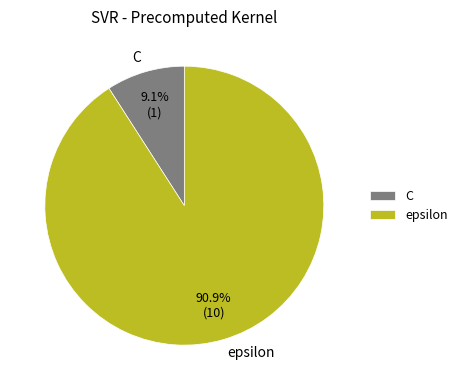

To the nearest percent, what is the average slice percentage?

50%